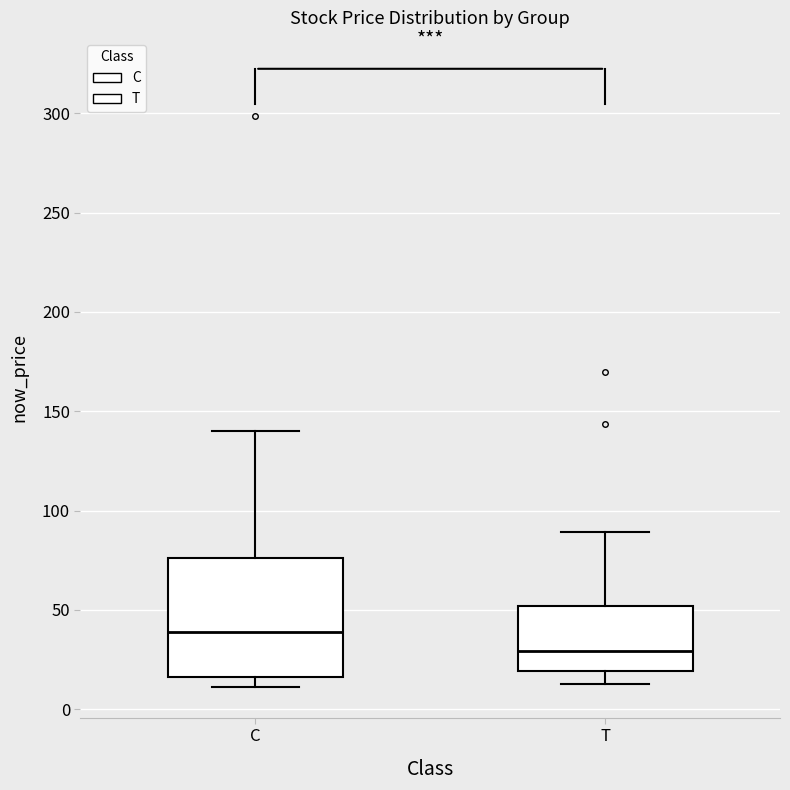

Where is the lower edge of the box for T on the y-axis? The values are not printed on the chart, so give them approximately, as read against the axis.

20